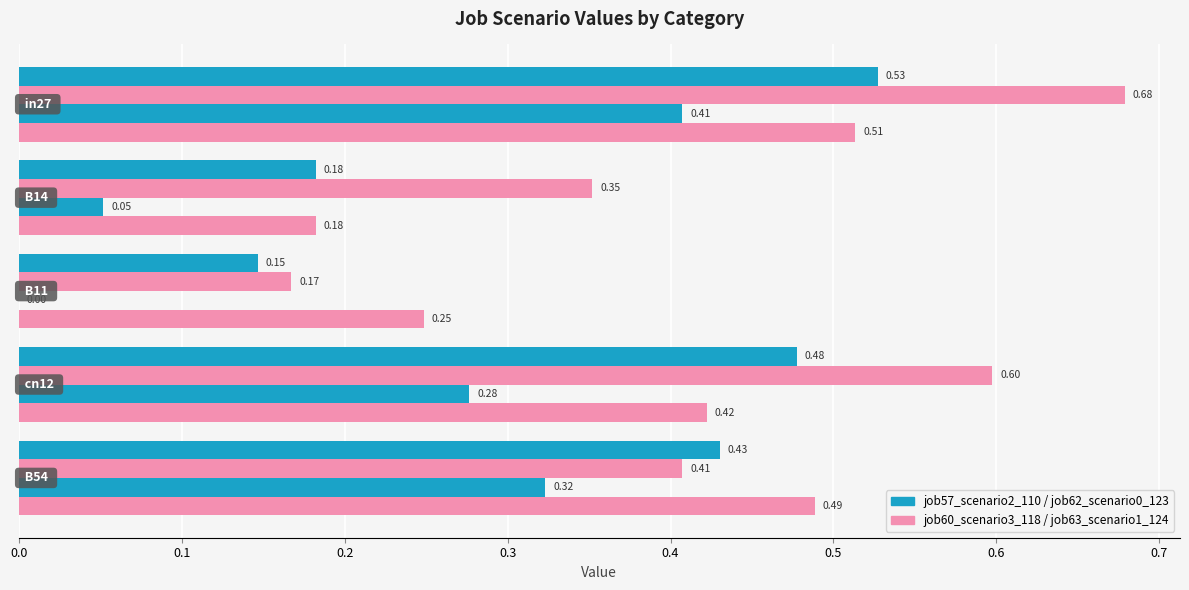

True or false: job63_scenario1_124 has a value of 0.1 at 0.1.

False